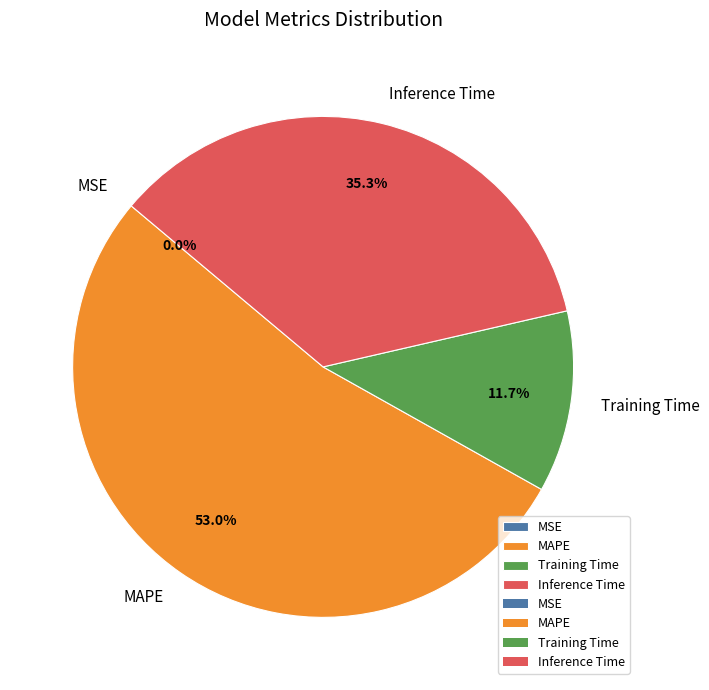

Which category has the biggest portion of the pie?

MAPE